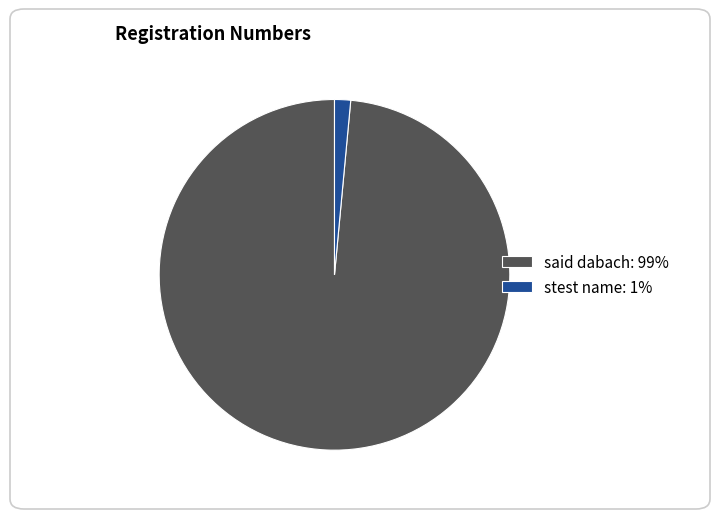

Is it true that said dabach is 89% of the pie?

False